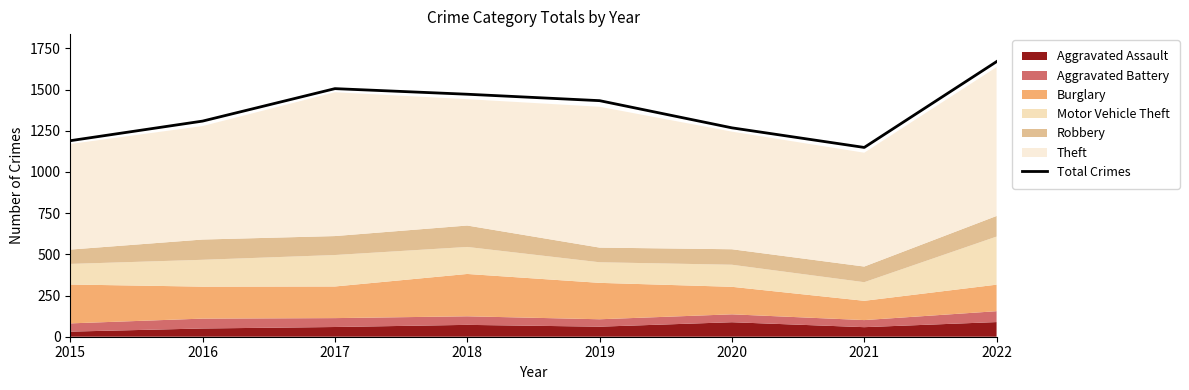

How many data points are above 1433?

3